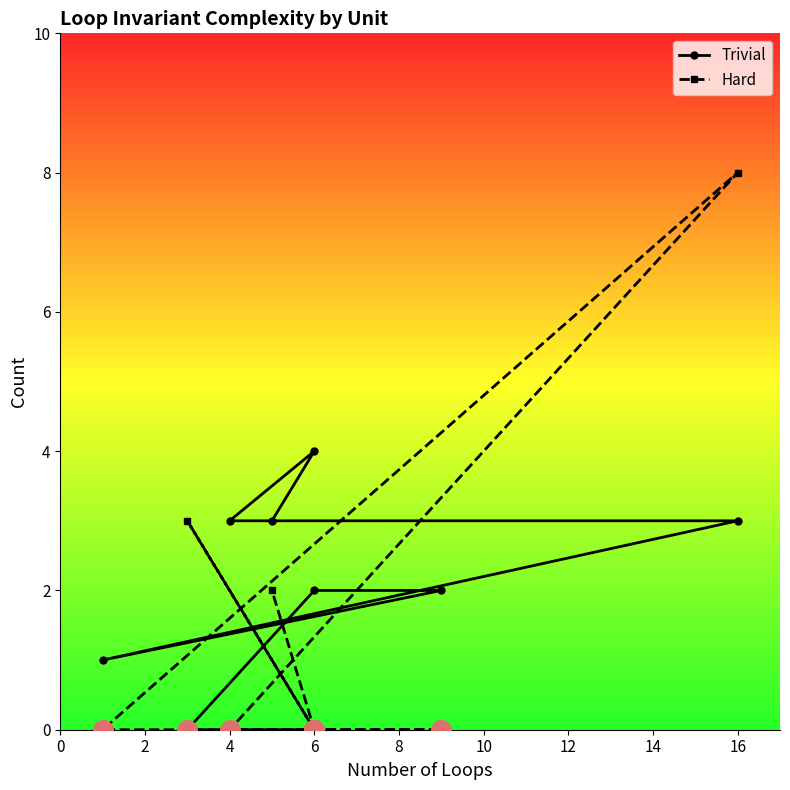

What are all the series names shown in the legend?

Trivial, Hard